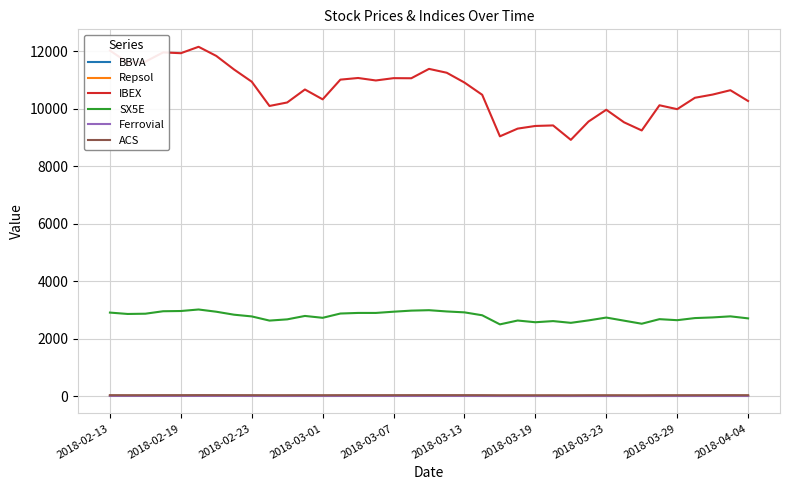

Which series has the largest total across all categories?

IBEX